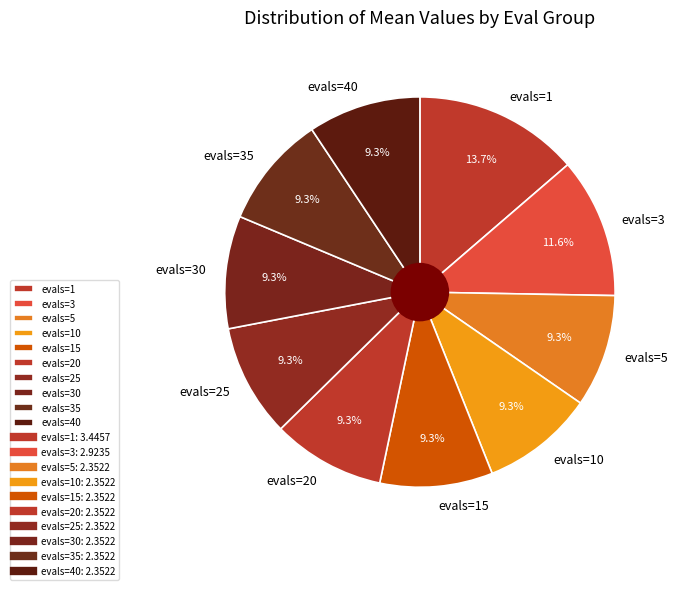

Does evals=1 represent more than half of the total?

No